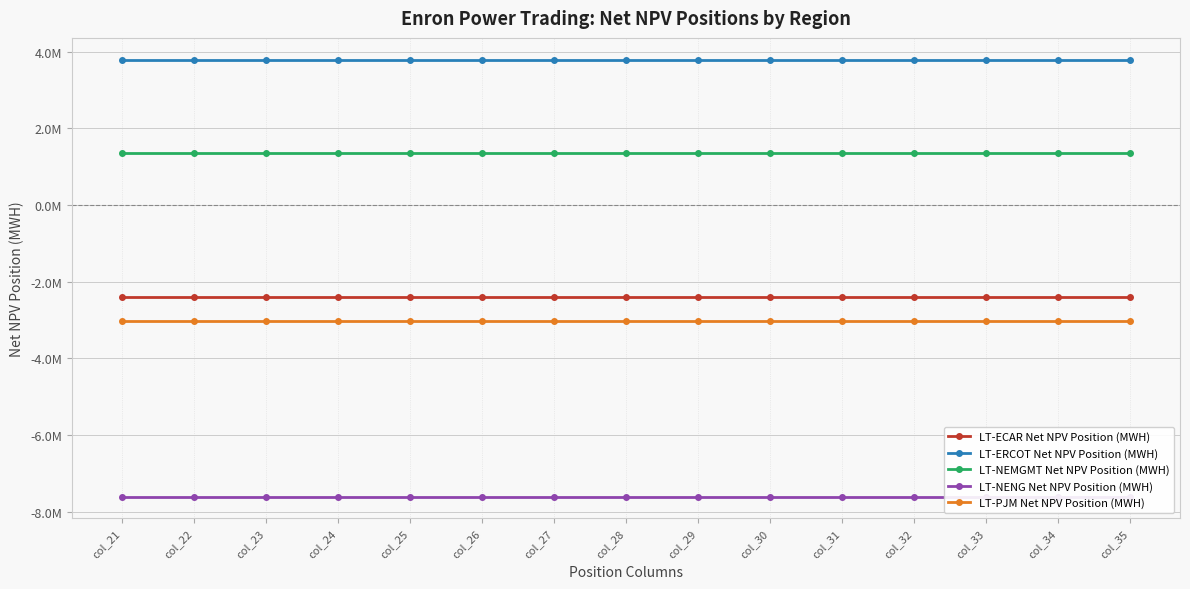

Reading left to right, extract all data points from this chart.

LT-ECAR Net NPV Position (MWH): -2413944.7	-2413944.7	-2413944.7	-2413944.7	-2413944.7	-2413944.7	-2413944.7	-2413944.7	-2413944.7	-2413944.7	-2413944.7	-2413944.7	-2413944.7	-2413944.7	-2413944.7
LT-ERCOT Net NPV Position (MWH): 3787482.8	3787482.8	3787482.8	3787482.8	3787482.8	3787482.8	3787482.8	3787482.8	3787482.8	3787482.8	3787482.8	3787482.8	3787482.8	3787482.8	3787482.8
LT-NEMGMT Net NPV Position (MWH): 1344542.3	1344542.3	1344542.3	1344542.3	1344542.3	1344542.3	1344542.3	1344542.3	1344542.3	1344542.3	1344542.3	1344542.3	1344542.3	1344542.3	1344542.3
LT-NENG Net NPV Position (MWH): -7605367.1	-7605367.1	-7605367.1	-7605367.1	-7605367.1	-7605367.1	-7605367.1	-7605367.1	-7605367.1	-7605367.1	-7605367.1	-7605367.1	-7605367.1	-7605367.1	-7605367.1
LT-PJM Net NPV Position (MWH): -3018007.8	-3018007.8	-3018007.8	-3018007.8	-3018007.8	-3018007.8	-3018007.8	-3018007.8	-3018007.8	-3018007.8	-3018007.8	-3018007.8	-3018007.8	-3018007.8	-3018007.8